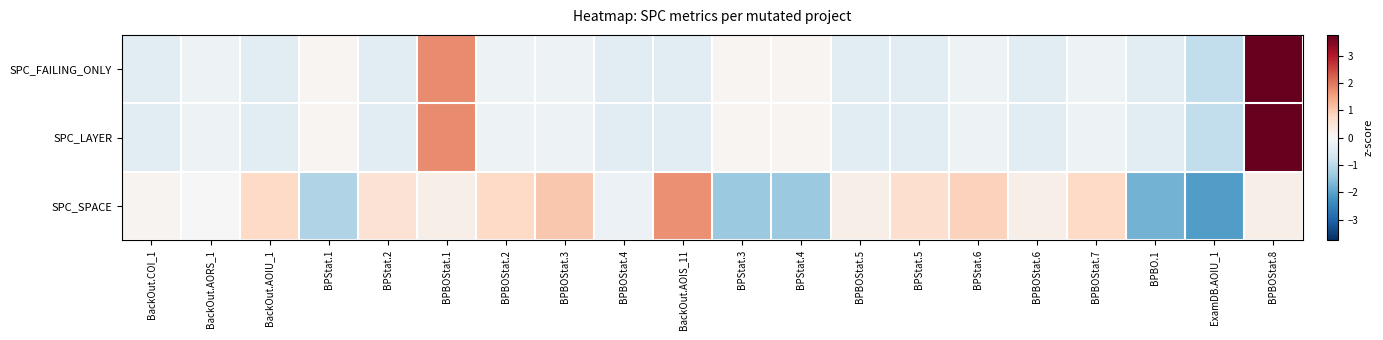

Reading right to left, what are all the values shown in this chart?

SPC_FAILING_ONLY: BPBOStat.8=3.8	ExamDB.AOIU_1=-0.9	BPBO.1=-0.4	BPBOStat.7=-0.2	BPBOStat.6=-0.4	BPStat.6=-0.2	BPStat.5=-0.4	BPBOStat.5=-0.4	BPStat.4=0.1	BPStat.3=0.1	BackOut.AOIS_11=-0.4	BPBOStat.4=-0.4	BPBOStat.3=-0.2	BPBOStat.2=-0.2	BPBOStat.1=1.8	BPStat.2=-0.4	BPStat.1=0.1	BackOut.AOIU_1=-0.4	BackOut.AORS_1=-0.2	BackOut.COI_1=-0.4
SPC_LAYER: BPBOStat.8=3.8	ExamDB.AOIU_1=-0.9	BPBO.1=-0.4	BPBOStat.7=-0.2	BPBOStat.6=-0.4	BPStat.6=-0.2	BPStat.5=-0.4	BPBOStat.5=-0.4	BPStat.4=0.1	BPStat.3=0.1	BackOut.AOIS_11=-0.4	BPBOStat.4=-0.4	BPBOStat.3=-0.2	BPBOStat.2=-0.2	BPBOStat.1=1.8	BPStat.2=-0.4	BPStat.1=0.1	BackOut.AOIU_1=-0.4	BackOut.AORS_1=-0.2	BackOut.COI_1=-0.4
SPC_SPACE: BPBOStat.8=0.2	ExamDB.AOIU_1=-2.1	BPBO.1=-1.8	BPBOStat.7=0.7	BPBOStat.6=0.2	BPStat.6=0.9	BPStat.5=0.6	BPBOStat.5=0.2	BPStat.4=-1.4	BPStat.3=-1.4	BackOut.AOIS_11=1.7	BPBOStat.4=-0.2	BPBOStat.3=1.0	BPBOStat.2=0.7	BPBOStat.1=0.2	BPStat.2=0.6	BPStat.1=-1.1	BackOut.AOIU_1=0.7	BackOut.AORS_1=-0.0	BackOut.COI_1=0.1